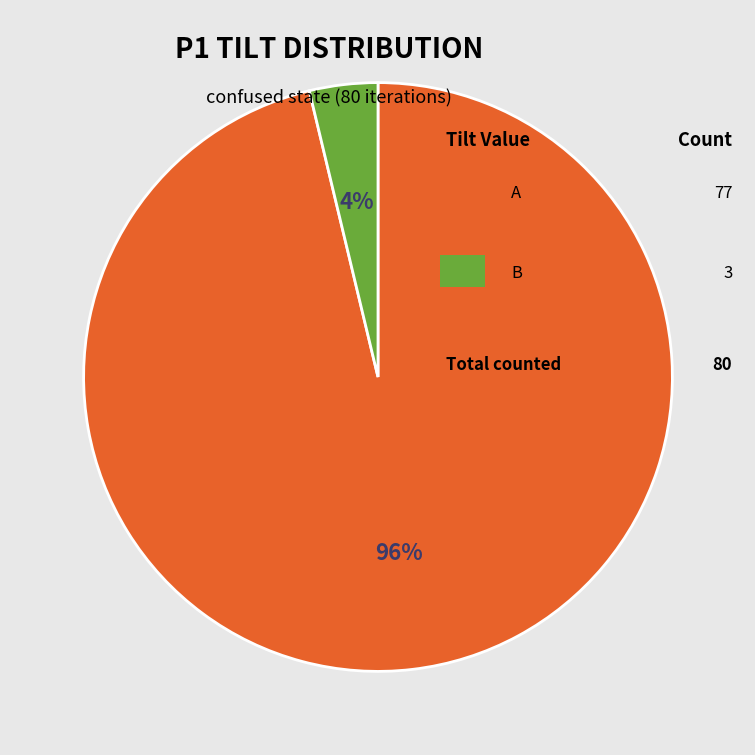

Does any single category account for the majority?

Yes